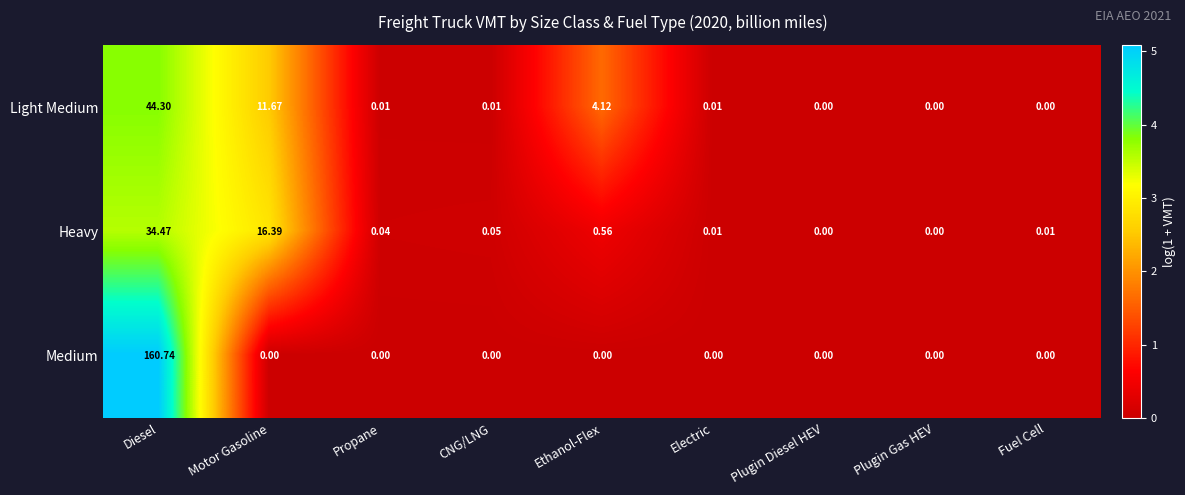

Between Electric and Fuel Cell, which series saw the biggest shift?

Light Medium